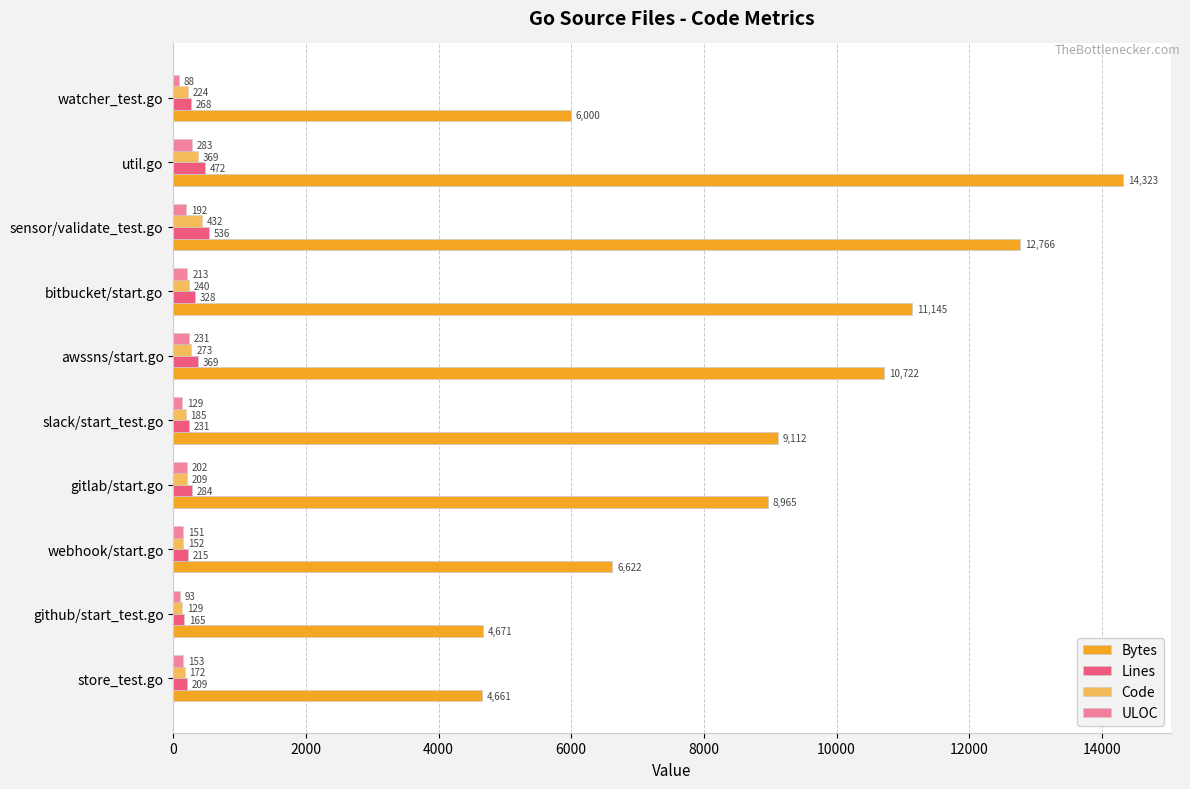

What is the difference between the second highest and second lowest values in the Code series?

217